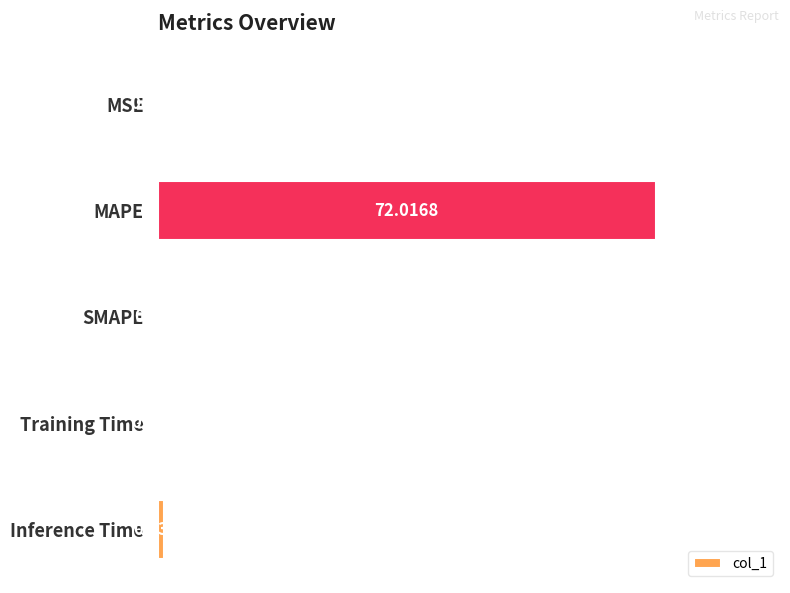

Where is the data nearest to the value 36?

Inference Time